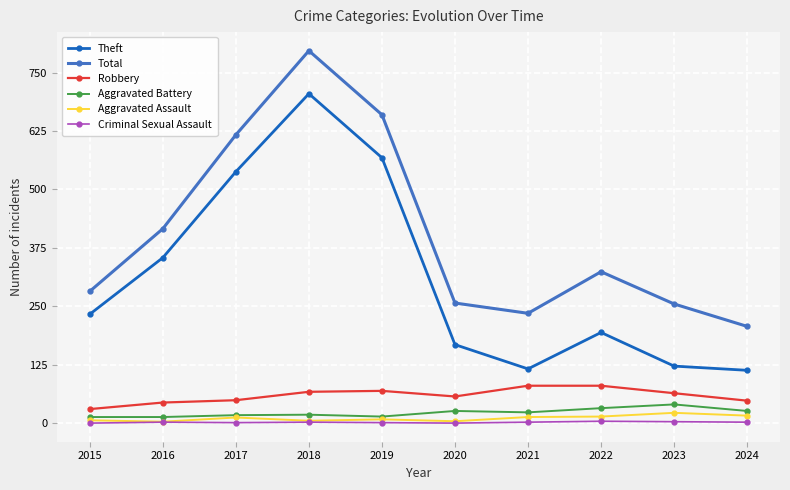

How many data points does each series have?

10